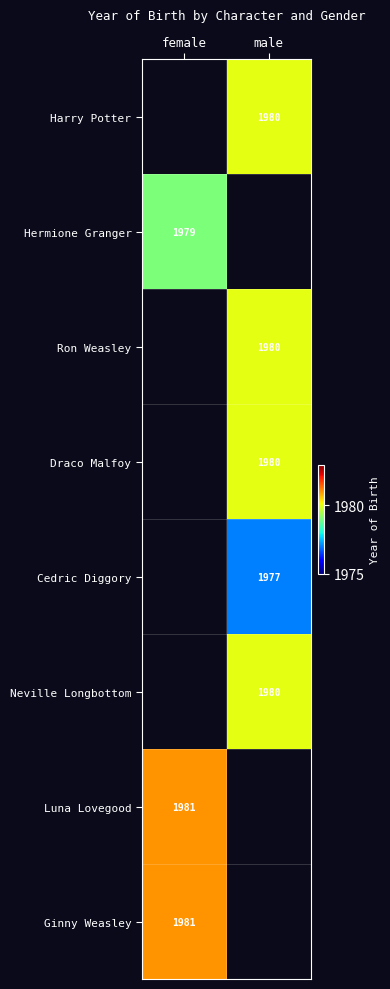

Is it true that Draco Malfoy equals 1980 at male?

True